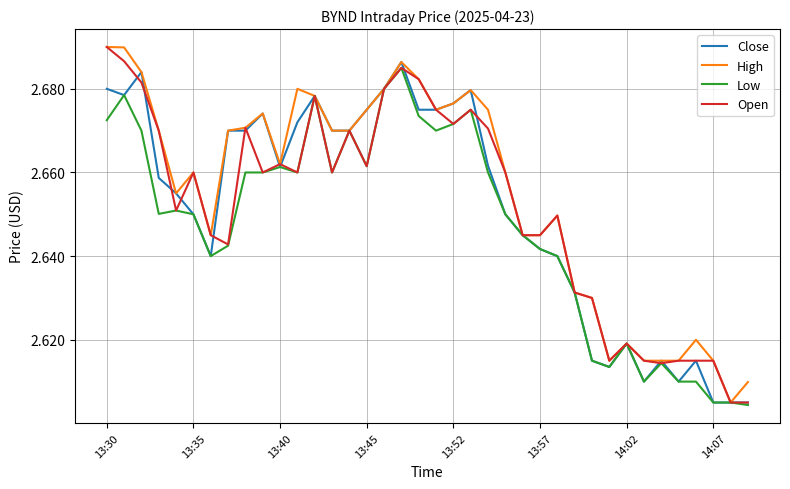

Does the chart display data point markers on the line(s)?

No